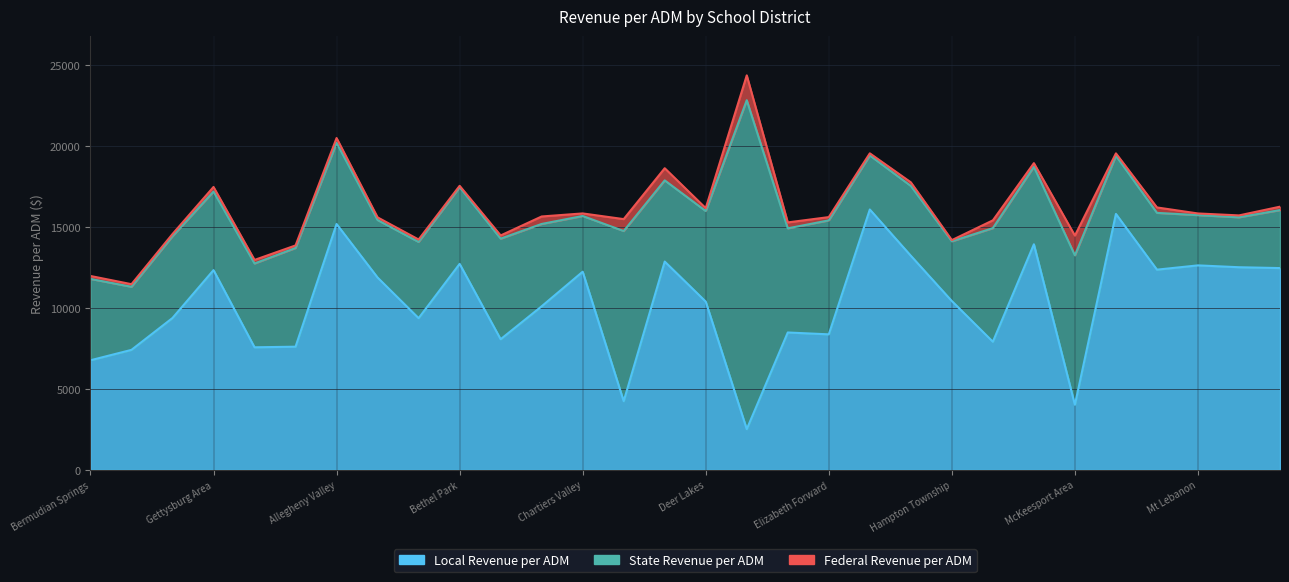

What is the difference between the maximum and minimum values in the Federal Revenue per ADM series?

1460.6